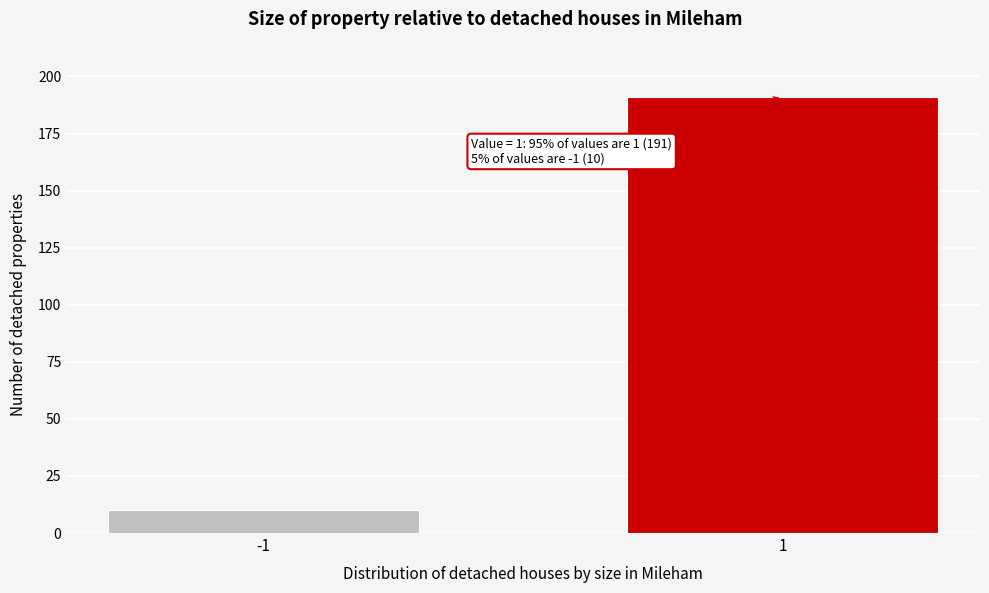

Reading left to right, what are all the values shown in this chart?

10	191